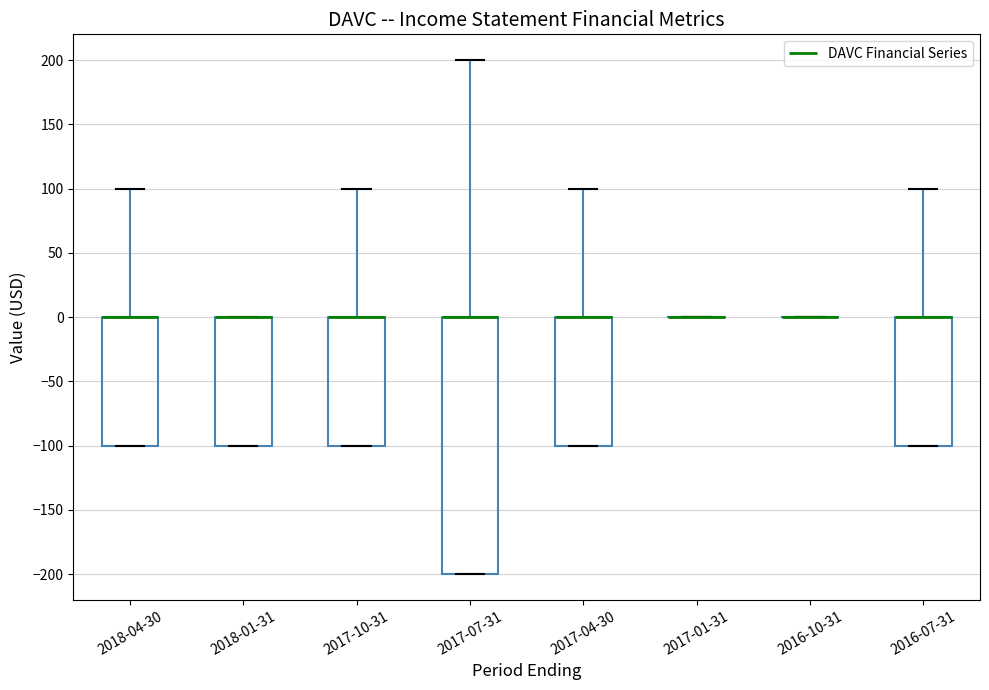

Reading left to right, transcribe this box plot: for each box, give where its median line is, the range the box spans, and where its two whiskers end, as read against the y-axis. The values are not printed on the chart, so give them approximately, as read against the axis.

2018-04-30: median 0 (drawn on the box's upper edge), box -100 to 0, whiskers -100 to 100
2018-01-31: median 0 (drawn on the box's upper edge), box -100 to 0, whiskers -100 to 0
2017-10-31: median 0 (drawn on the box's upper edge), box -100 to 0, whiskers -100 to 100
2017-07-31: median 0 (drawn on the box's upper edge), box -200 to 0, whiskers -200 to 200
2017-04-30: median 0 (drawn on the box's upper edge), box -100 to 0, whiskers -100 to 100
2017-01-31: box collapsed to a line at 0, whiskers 0 to 0
2016-10-31: box collapsed to a line at 0, whiskers 0 to 0
2016-07-31: median 0 (drawn on the box's upper edge), box -100 to 0, whiskers -100 to 100